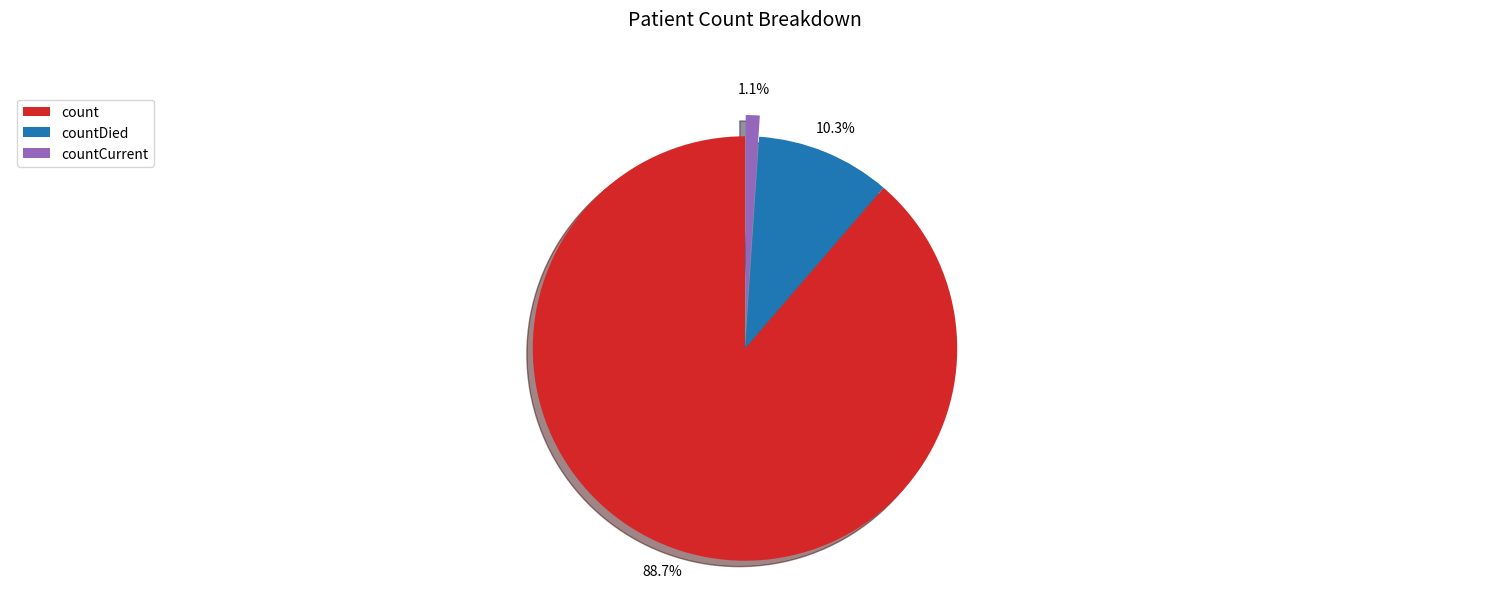

To the nearest percent, what portion does count represent?

89%